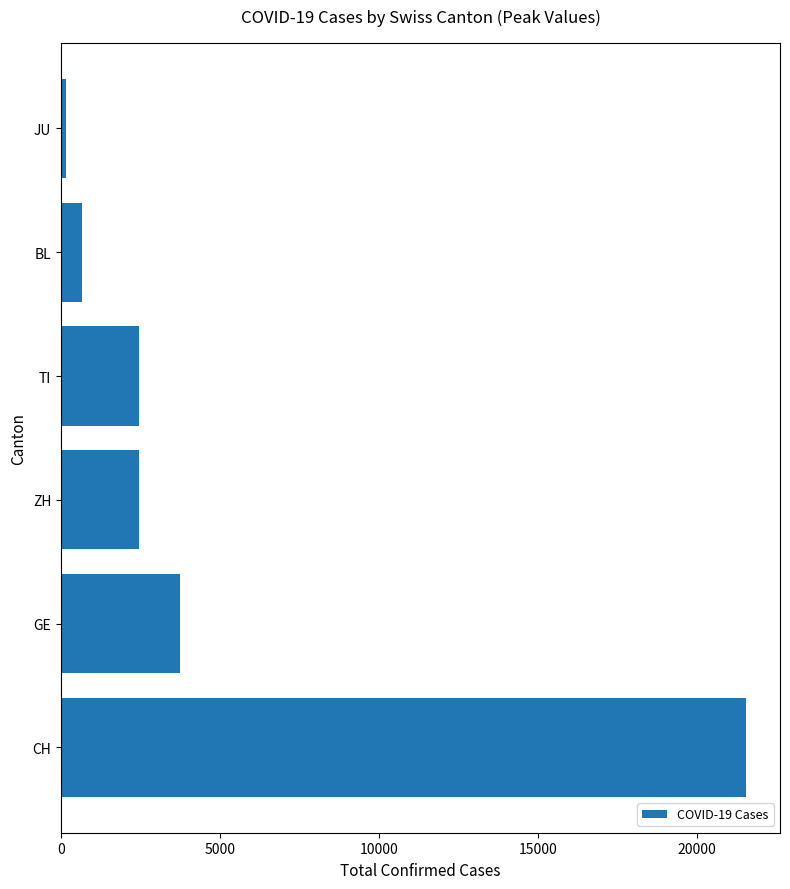

What is the sum of all values?

31006